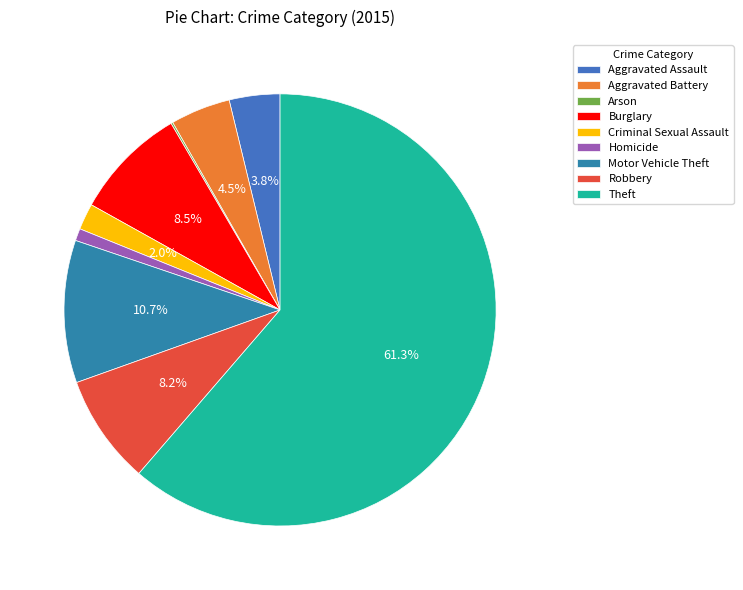

What portion of the pie excludes Aggravated Assault?

96.2%